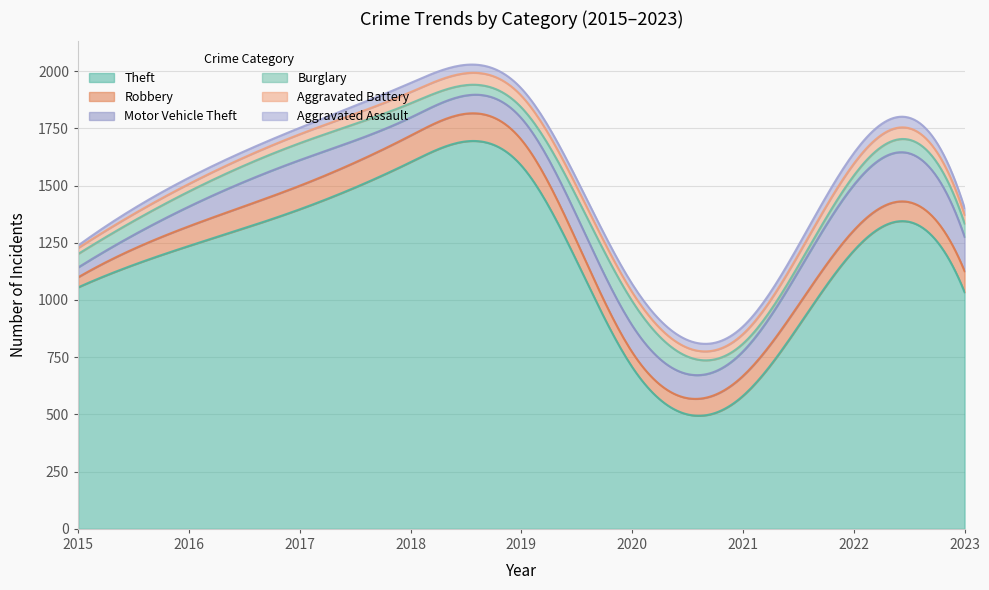

True or false: Burglary and Motor Vehicle Theft cross at least once.

True